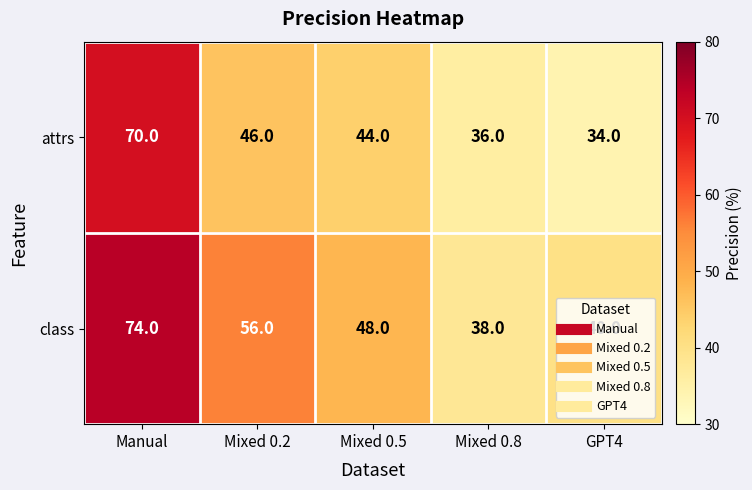

What is the spread (max minus min) of values at Mixed 0.8?

2